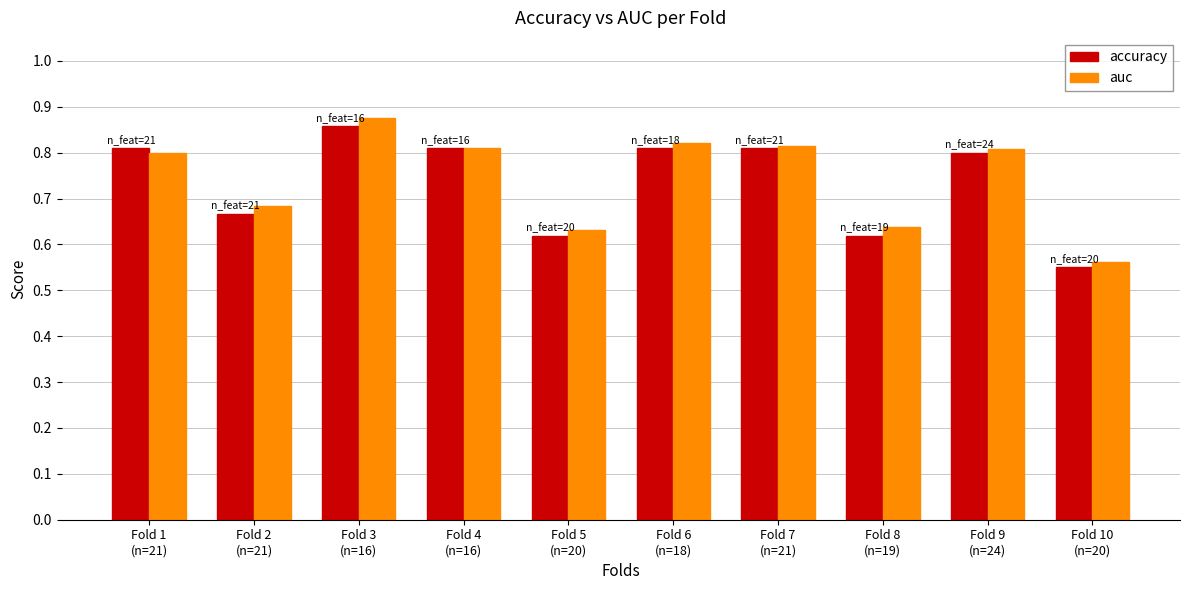

What is the difference between the second highest and second lowest values in the auc series?

0.2